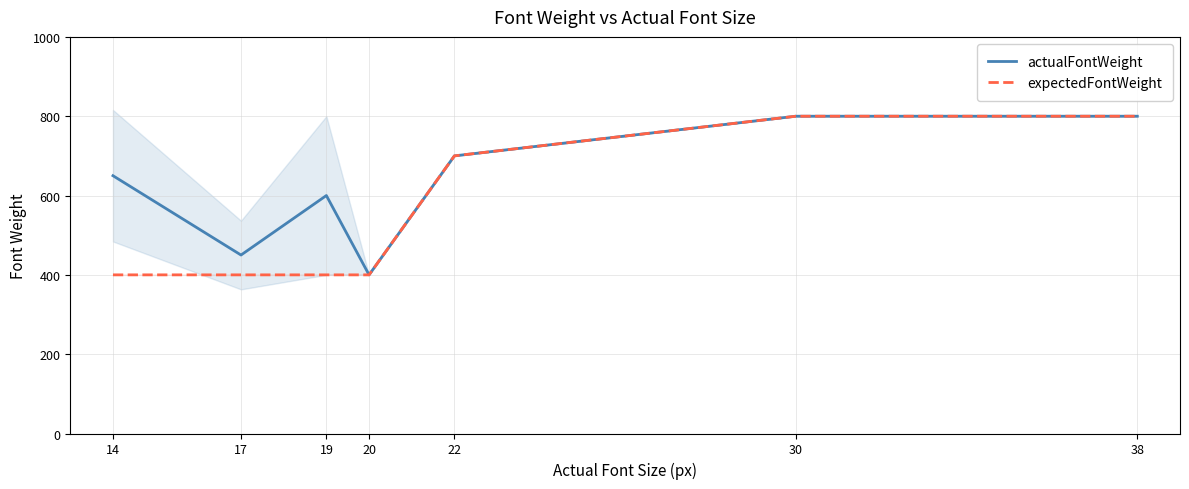

Rank the series at 17 from lowest to highest value.

expectedFontWeight, actualFontWeight